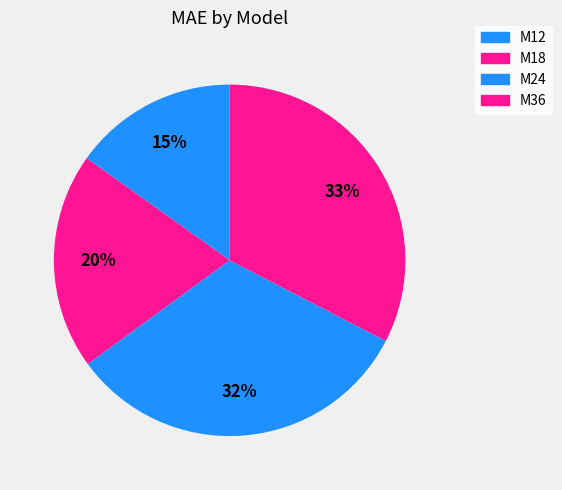

Between M36 and M24, which is larger?

M36